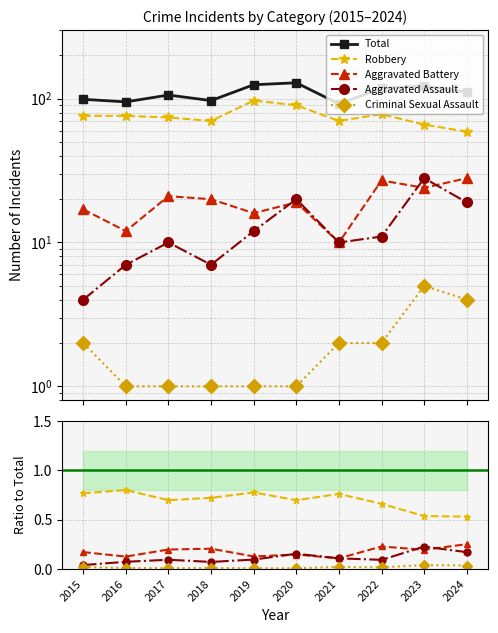

Count the Aggravated Assault values in the range 0 to 1.

10